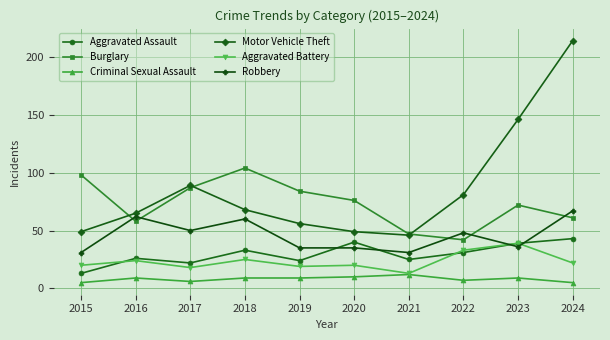

At which label does Burglary first exceed 76?

2015